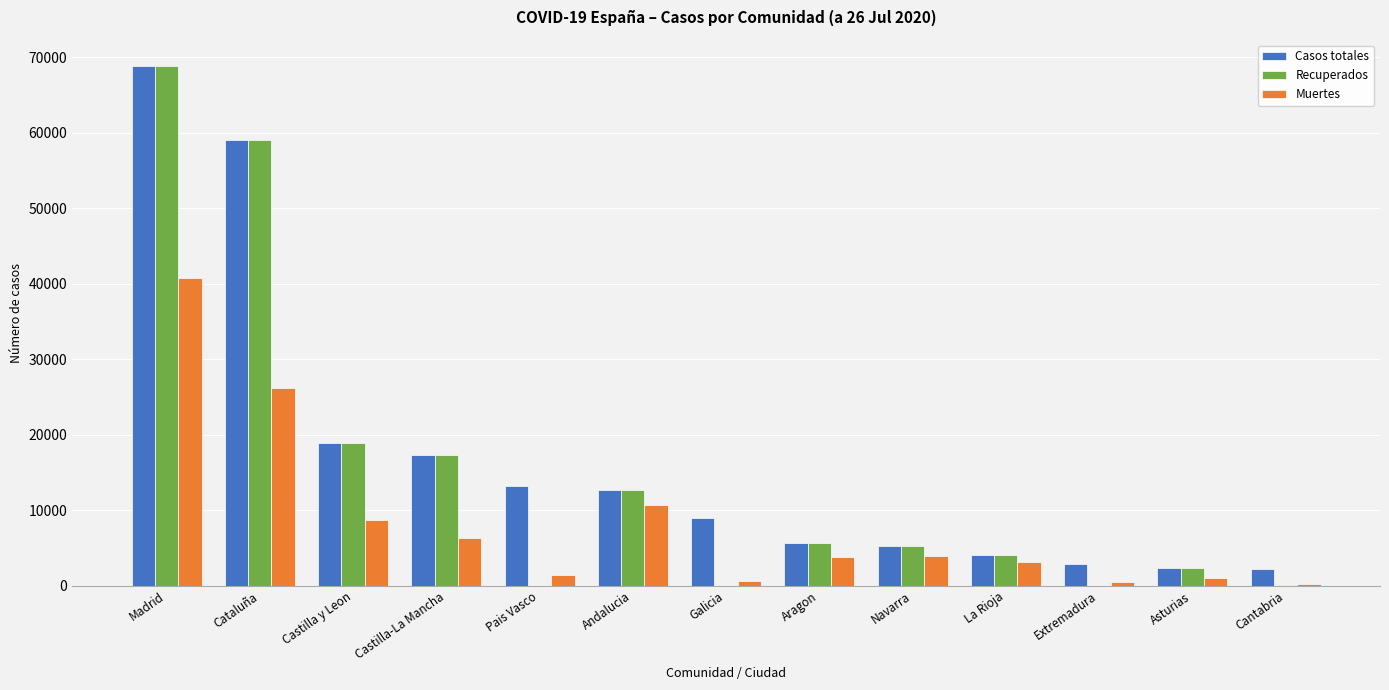

At which label does Muertes first exceed 3772?

Madrid